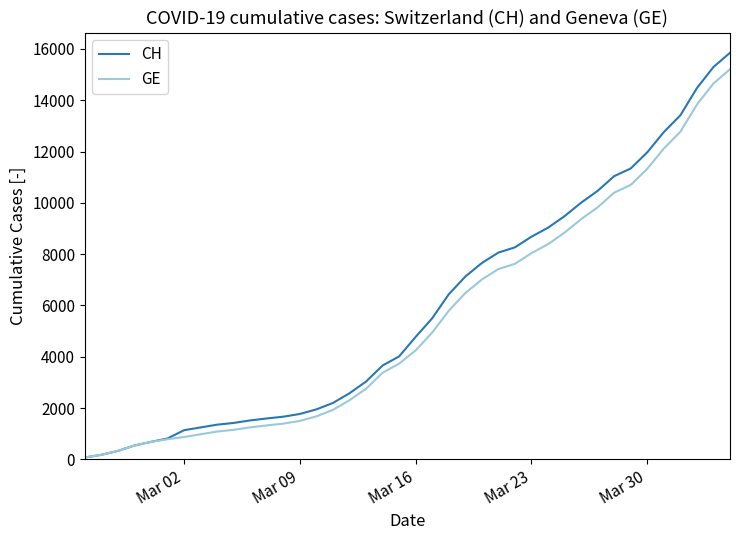

Which series has the largest range (max minus min)?

CH